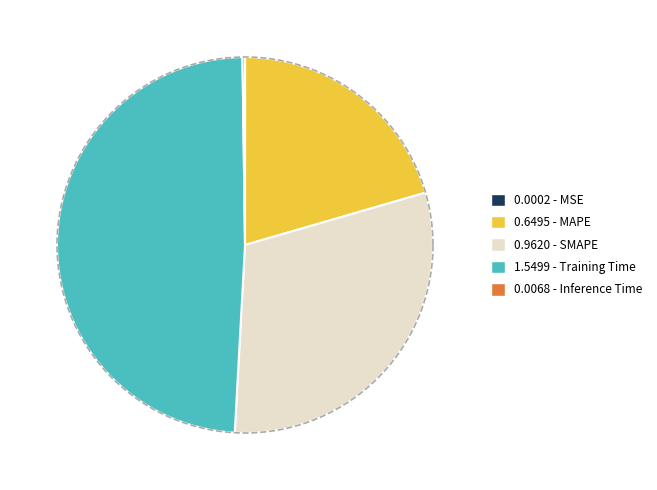

Count the number of slices in the pie.

5